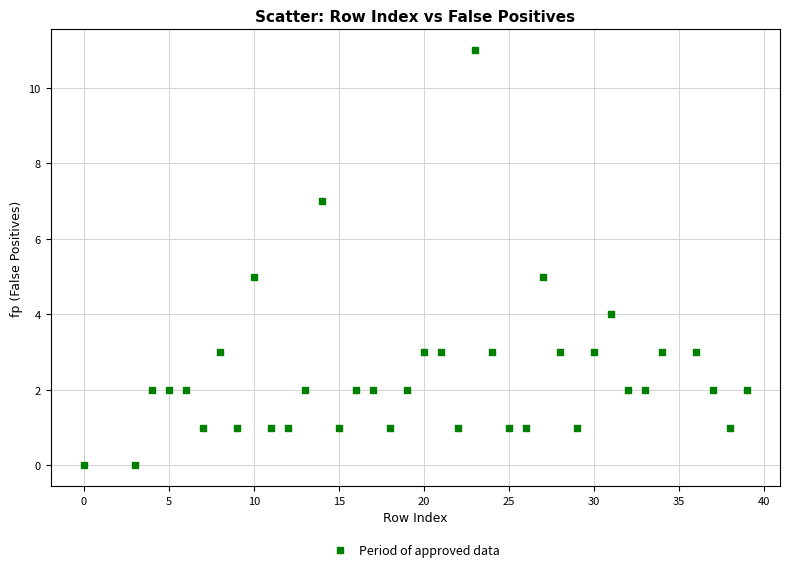

What is the range of X values (max minus min)?

39